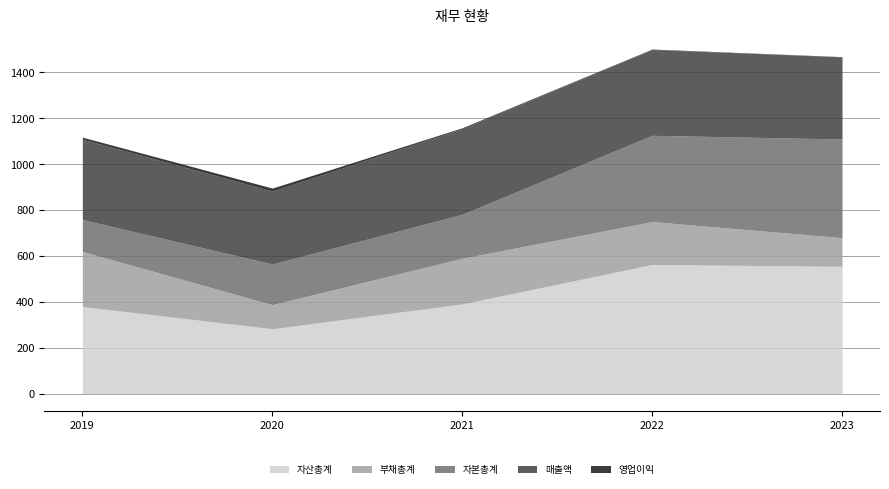

Rank the series at 2021 from highest to lowest value.

자산총계, 매출액, 부채총계, 자본총계, 영업이익